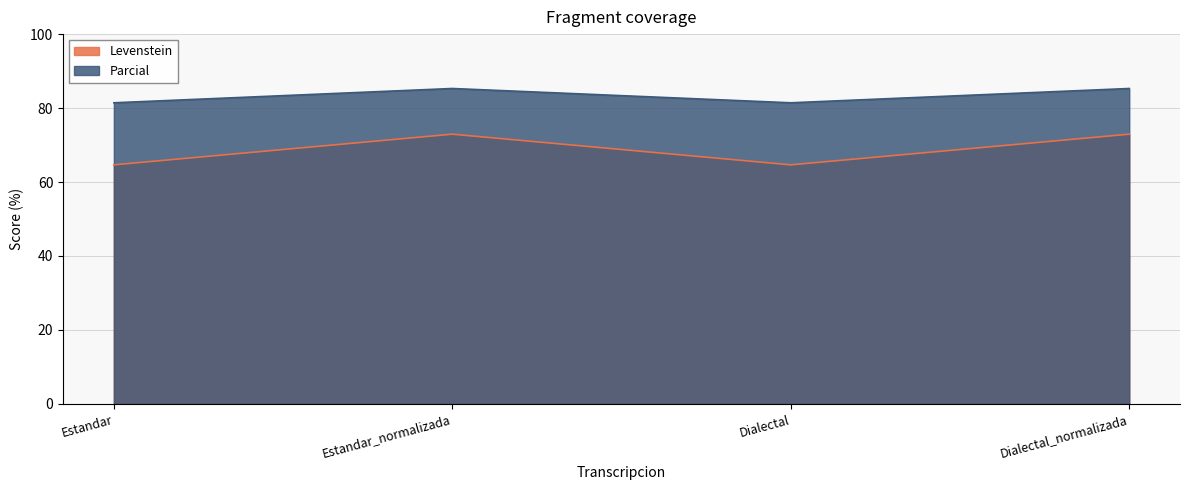

Does the chart display data point markers on the line(s)?

No